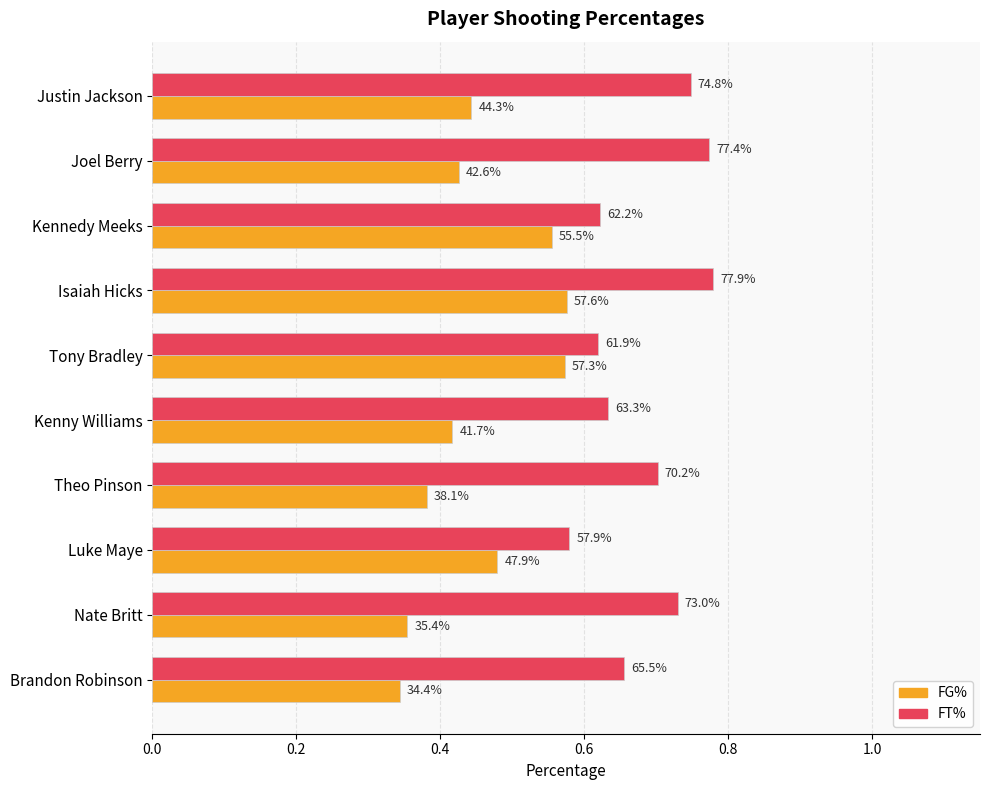

At how many categories does at least one series exceed 0?

10